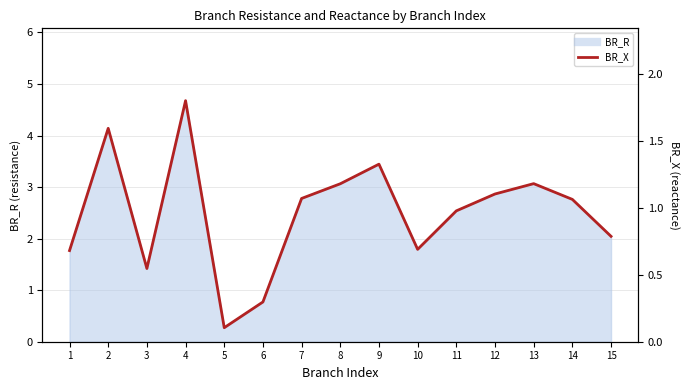

Count the number of categories in the chart.

15